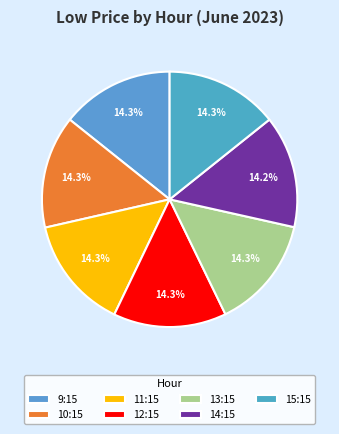

Count the number of slices in the pie.

7